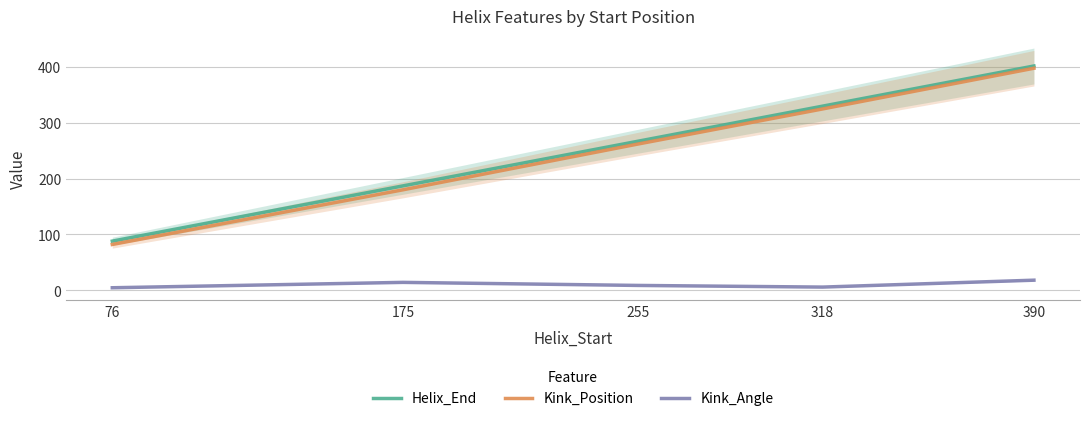

Is the value of Kink_Angle at 390 greater than the value of Kink_Position at 255?

No